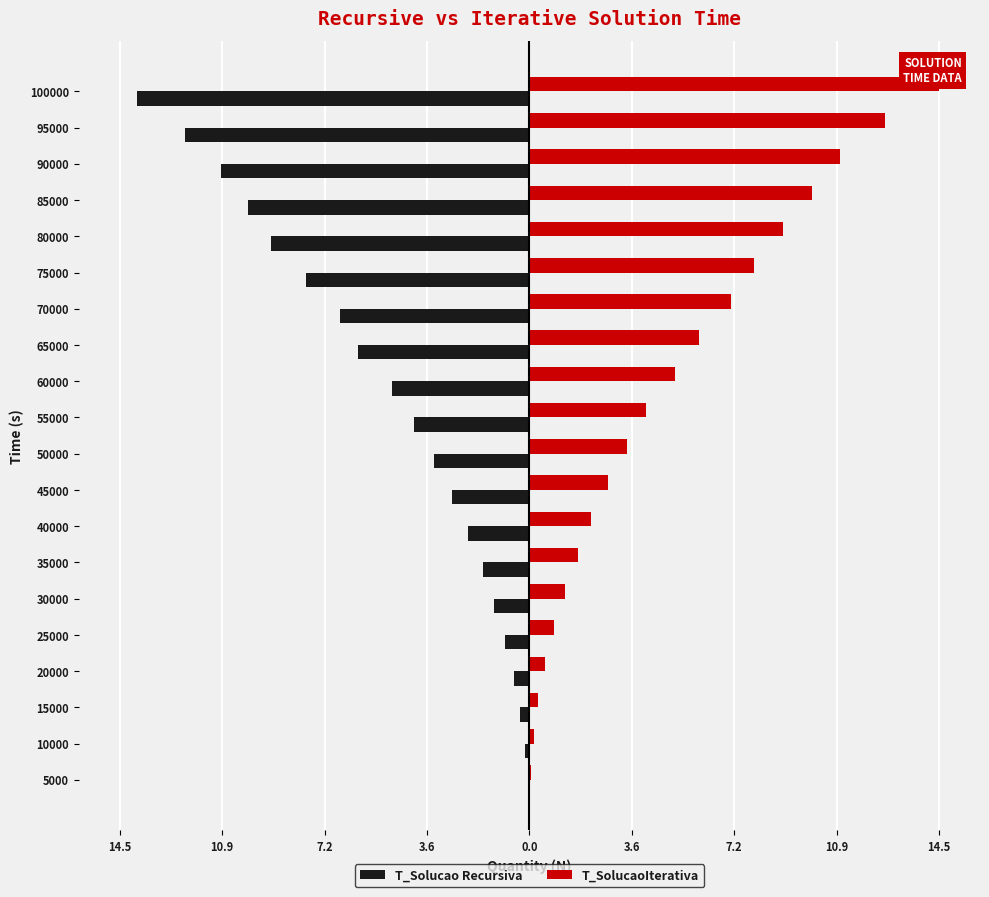

Between 70000 and 75000, which series saw the biggest shift?

T_Solucao Recursiva